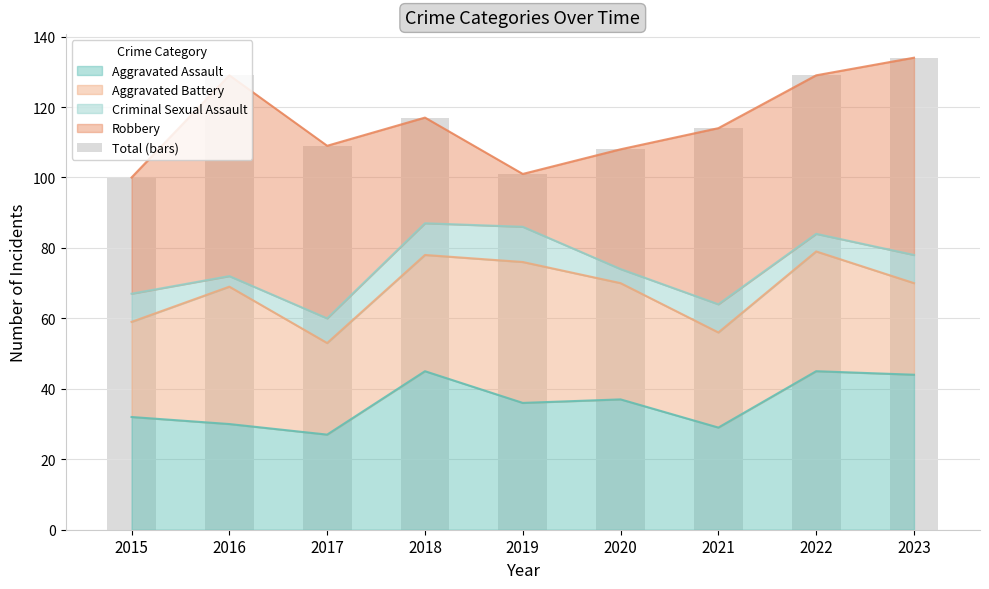

True or false: the data shows 117 at 2018.

True